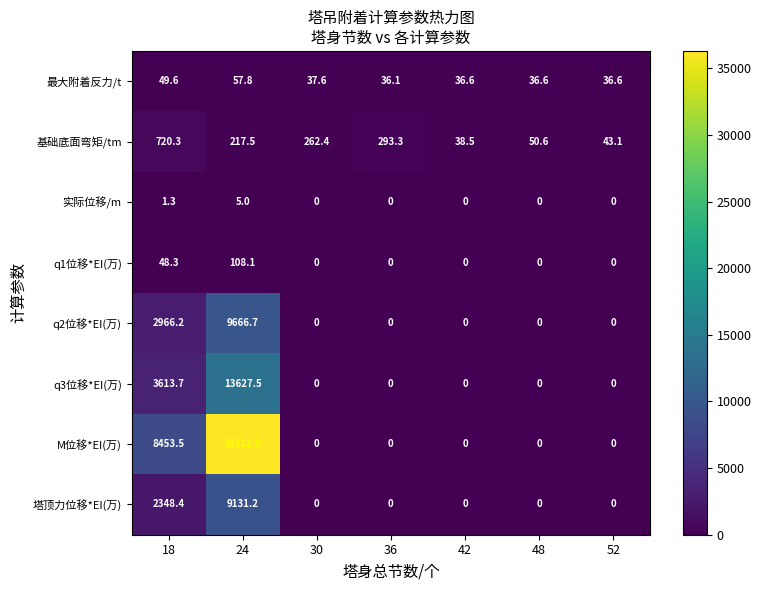

How many values in 塔顶力位移*EI(万) are above zero?

2